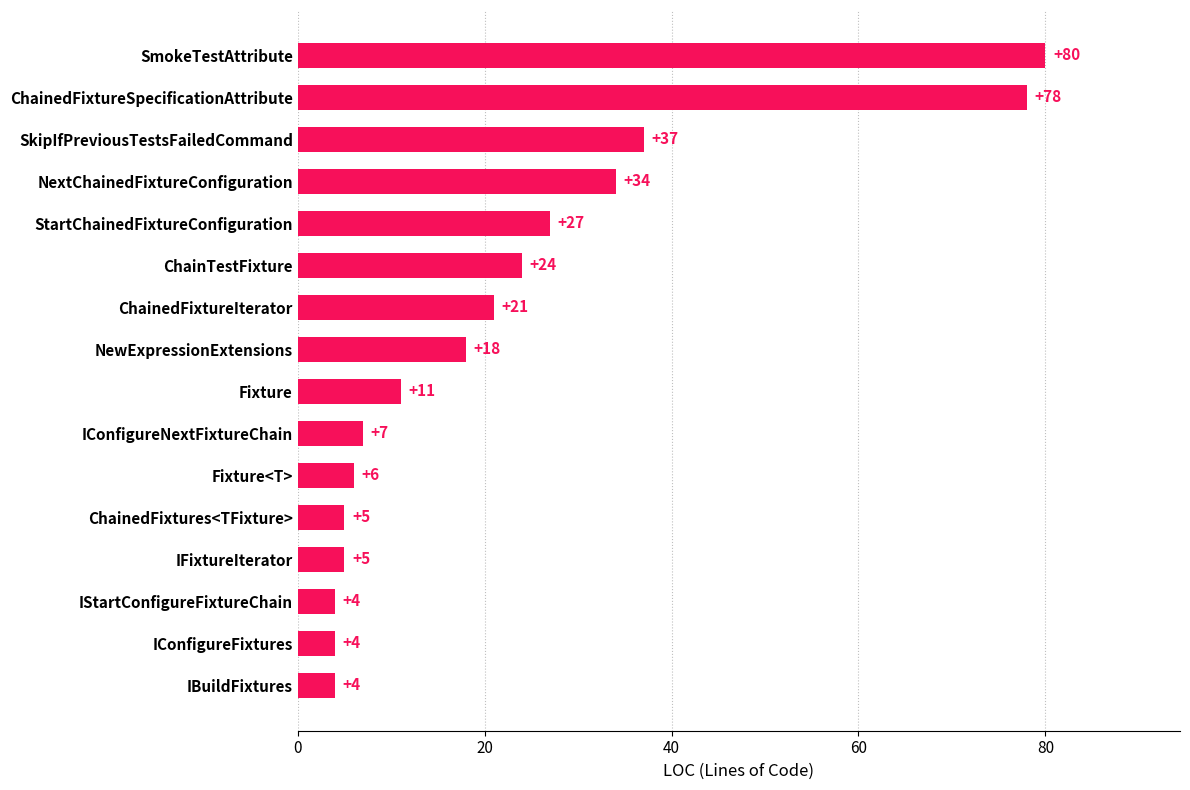

What is the average value?

23